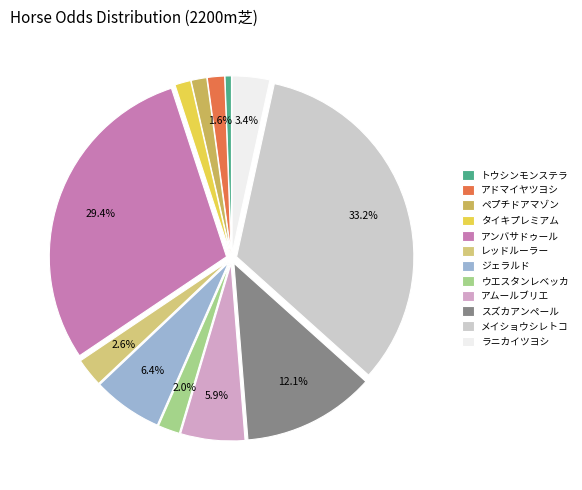

Is the sum of スズカアンペール and アドマイヤツヨシ greater than half?

No